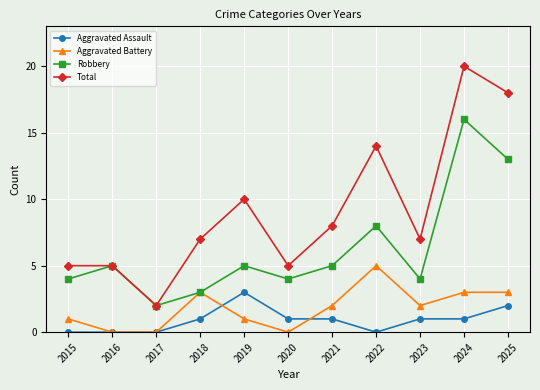

Does the chart display data point markers on the line(s)?

Yes